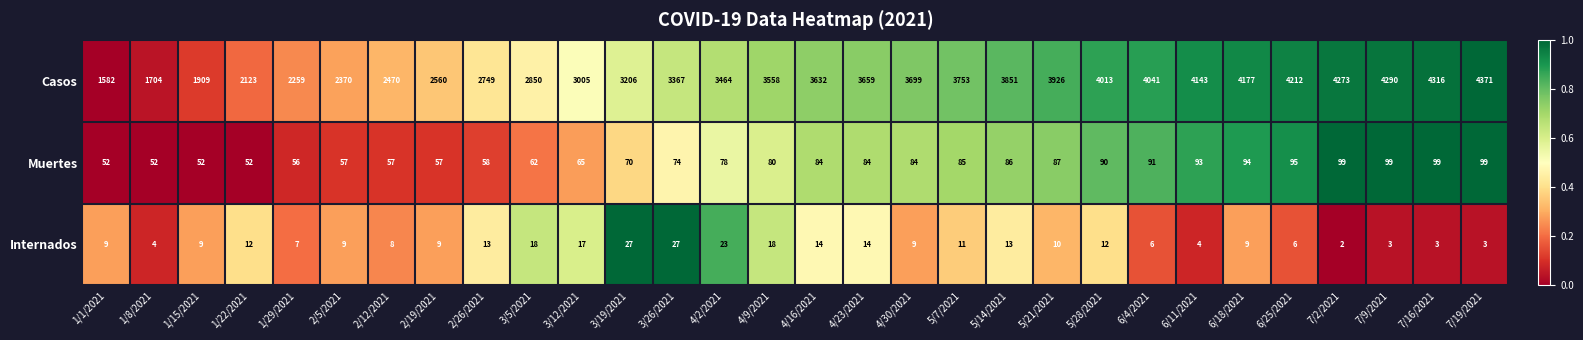

List the series in order of their peak value, highest first.

Casos, Muertes, Internados